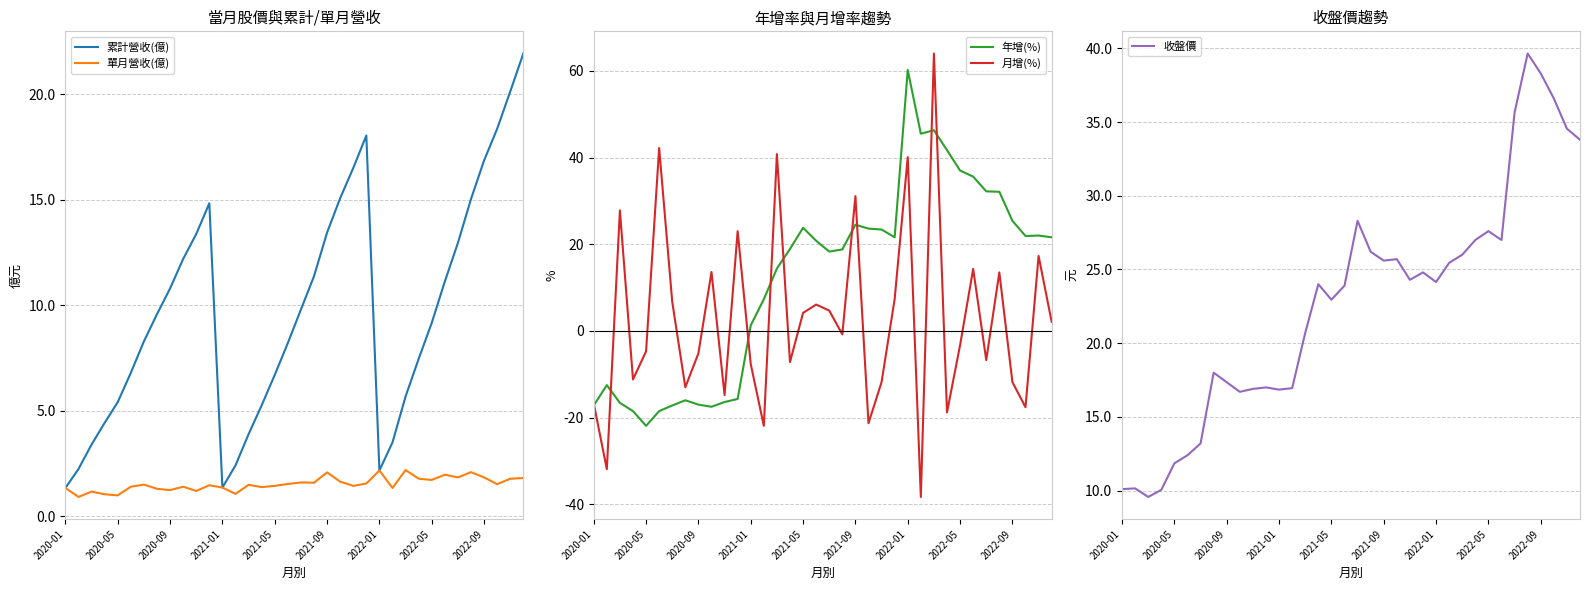

What is the difference between the maximum and minimum values in the 月增(%) series?

102.3